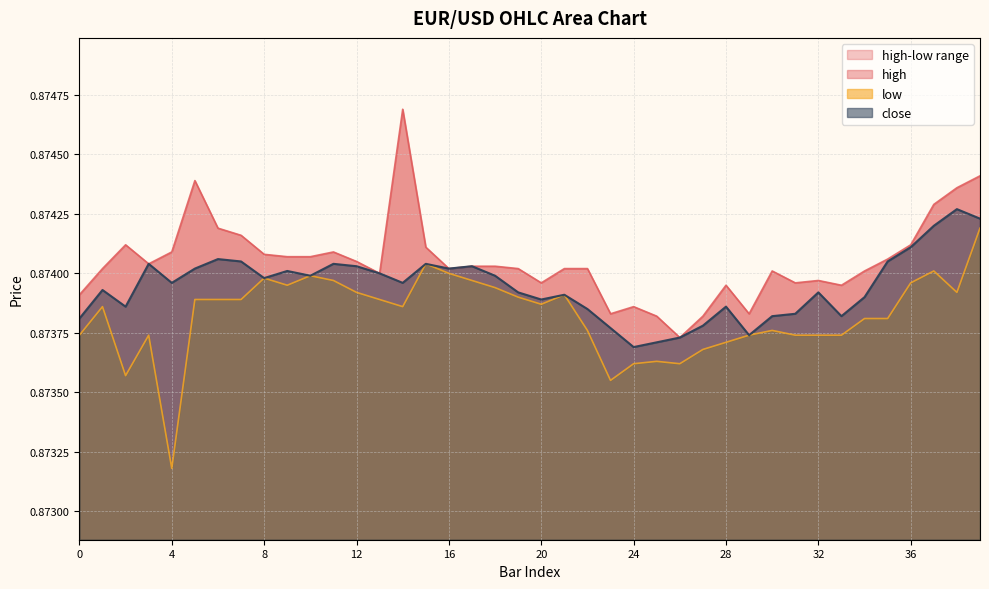

Is it true that high equals 1.2 at 24?

False